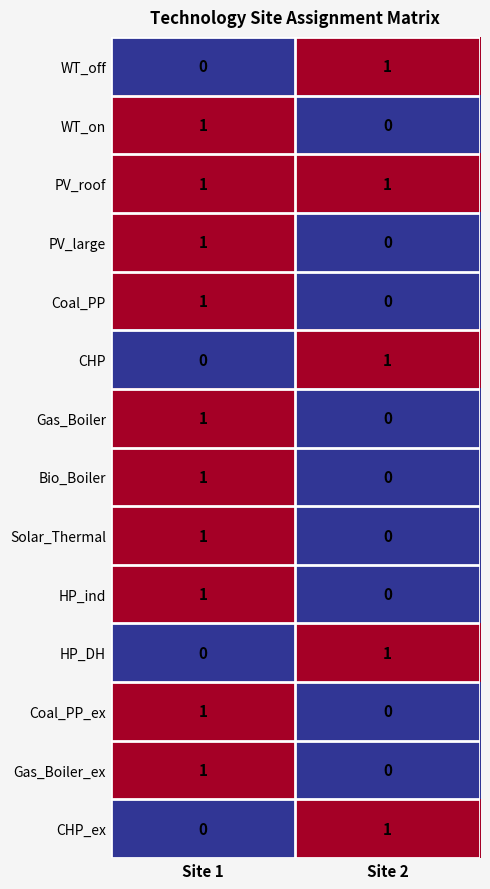

At how many categories does at least one series exceed 0?

2